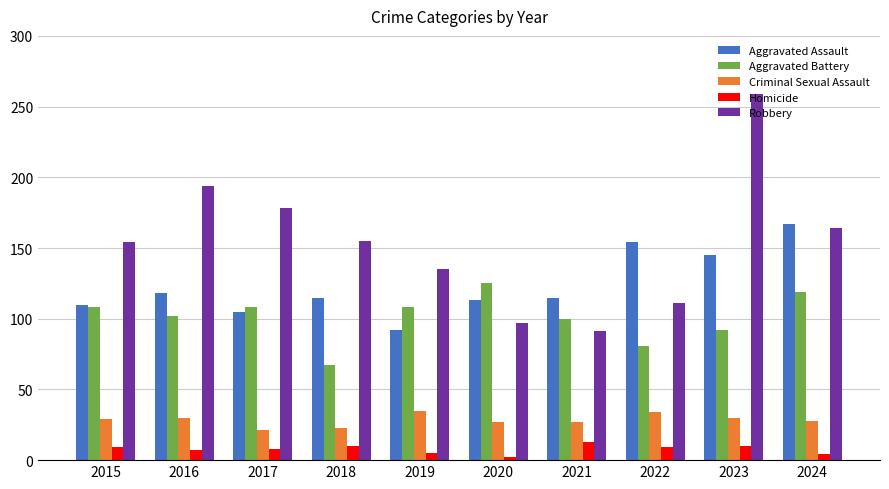

At which label is Robbery closest to 175?

2017